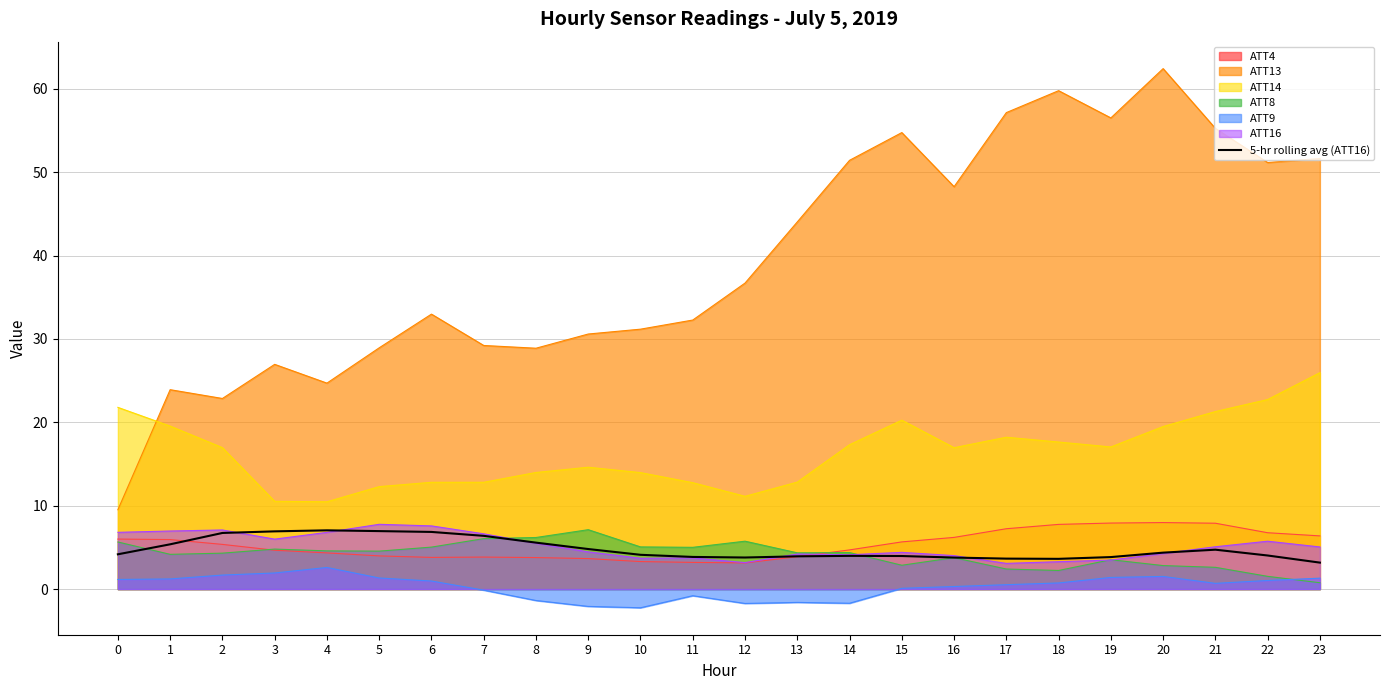

At which category does the data reach its first local valley?

12